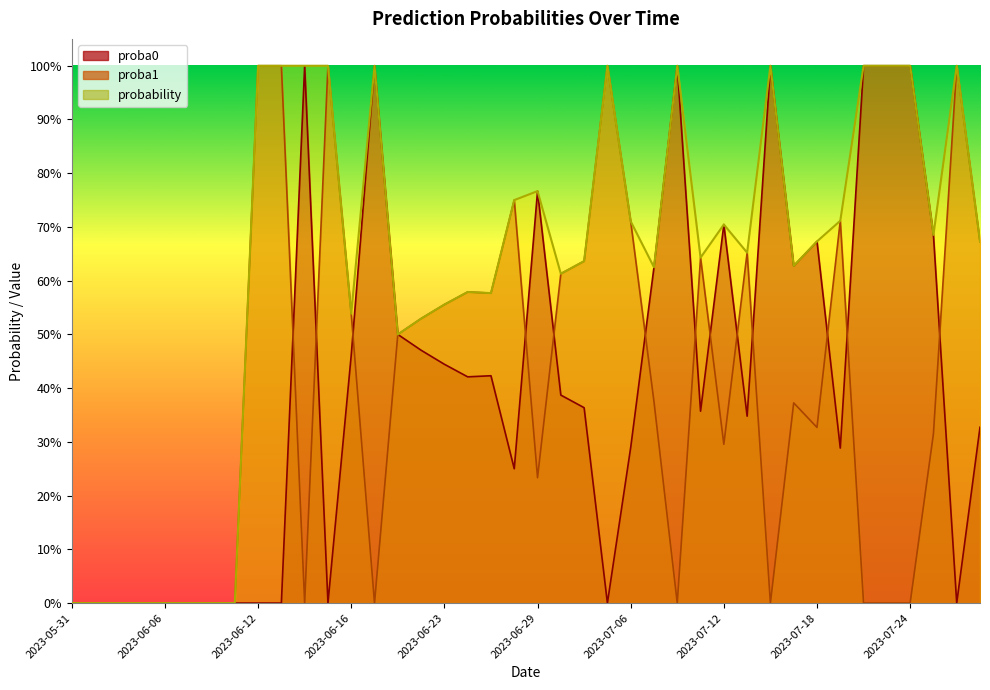

How many interior local peaks does the proba1 series have?

9